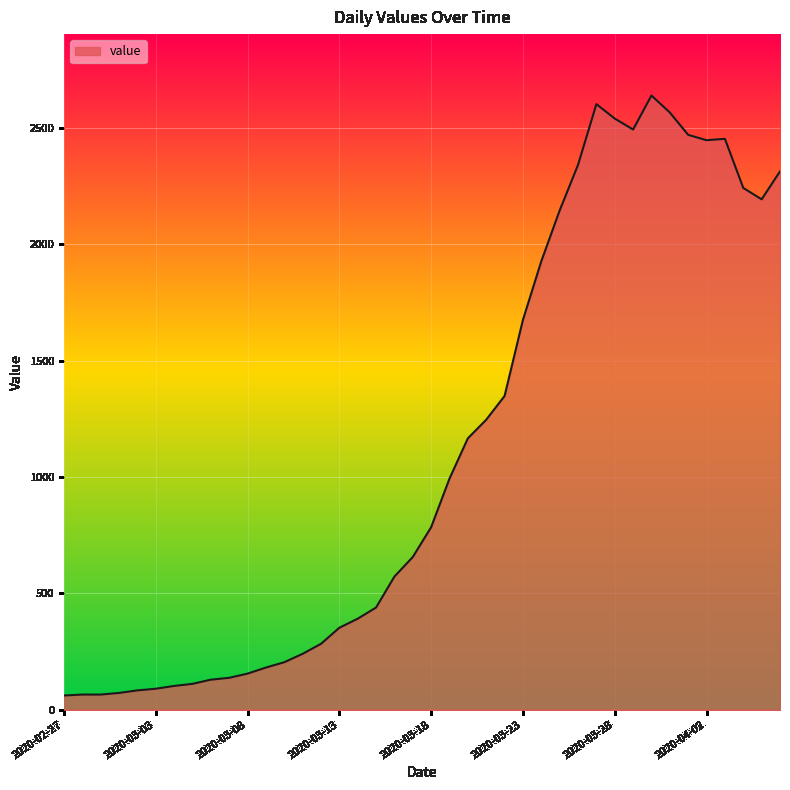

What is the smallest value displayed?

61